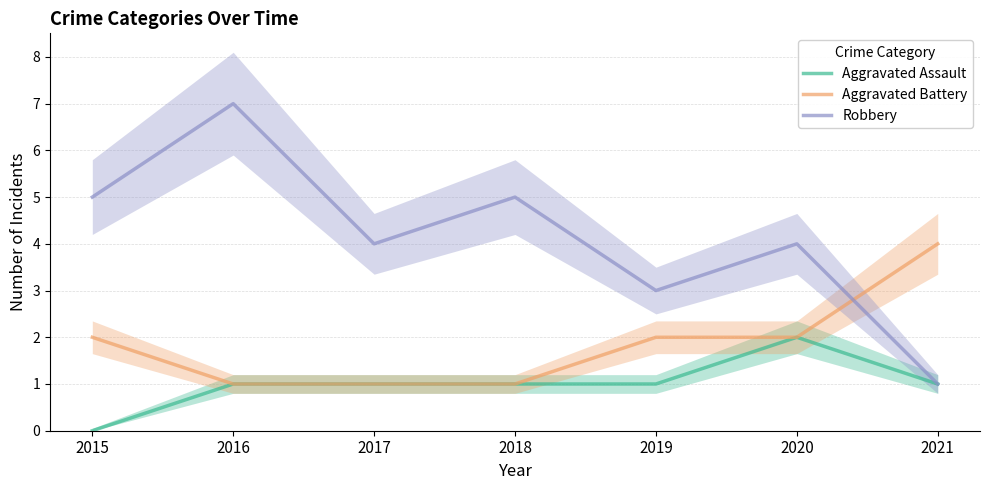

What is the average value of the Robbery series?

4